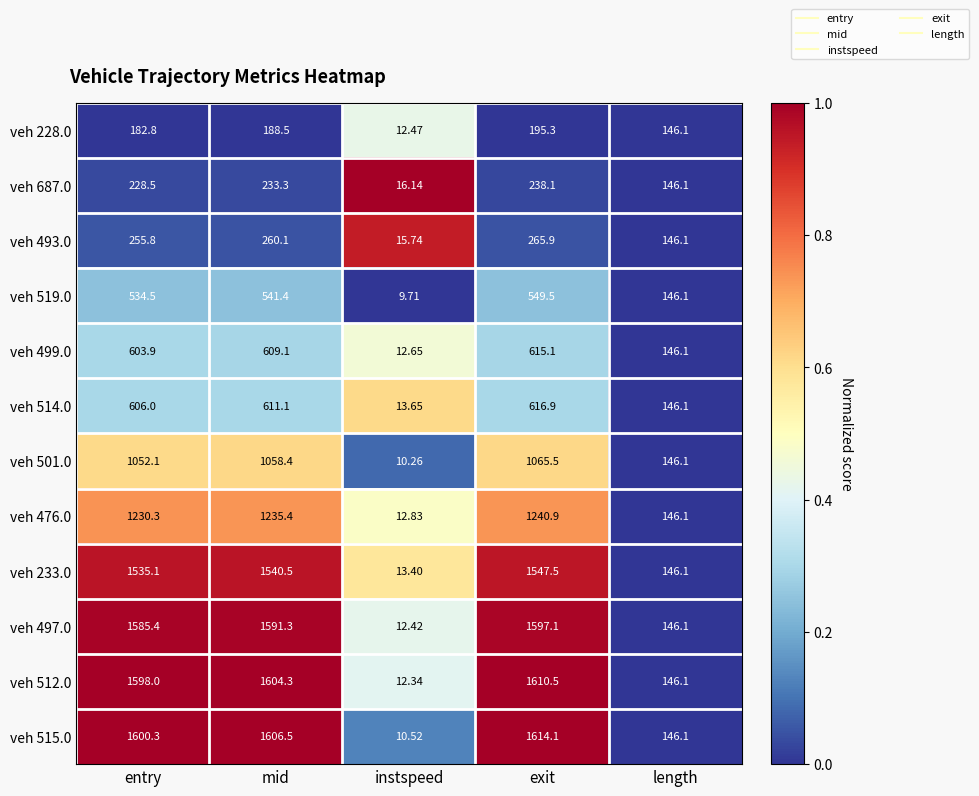

Is the value of veh 687.0 at entry greater than the value of veh 233.0 at length?

Yes